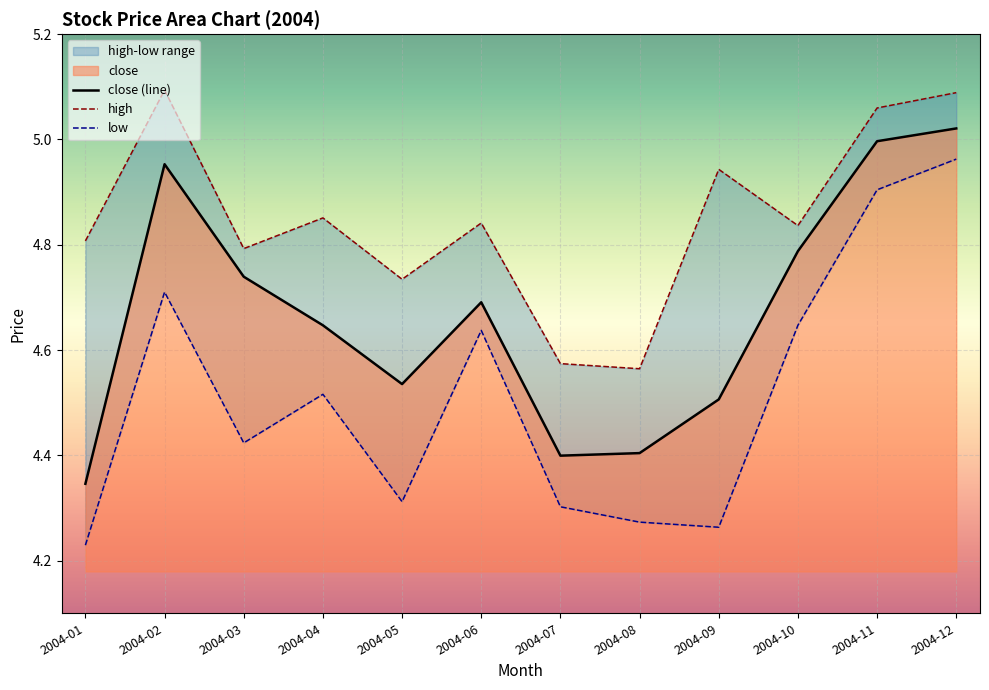

What is the difference between the highest and lowest values at 2004-08?

0.3